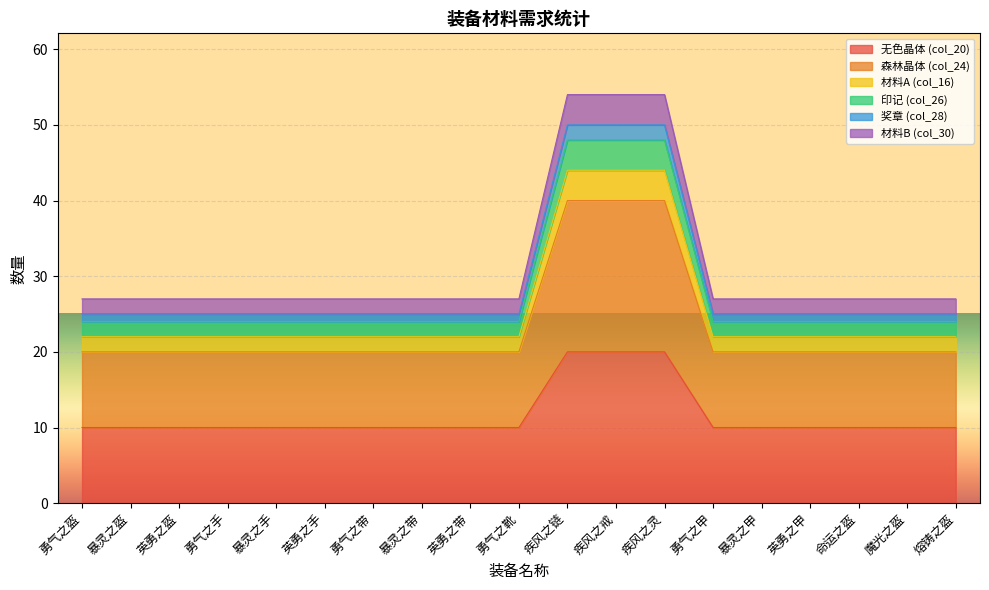

List the labels in order of 材料B (col_30) value, smallest first.

勇气之盔, 暴灵之盔, 英勇之盔, 勇气之手, 暴灵之手, 英勇之手, 勇气之带, 暴灵之带, 英勇之带, 勇气之靴, 勇气之甲, 暴灵之甲, 英勇之甲, 命运之盔, 魔光之盔, 熔铸之盔, 疾风之链, 疾风之戒, 疾风之灵